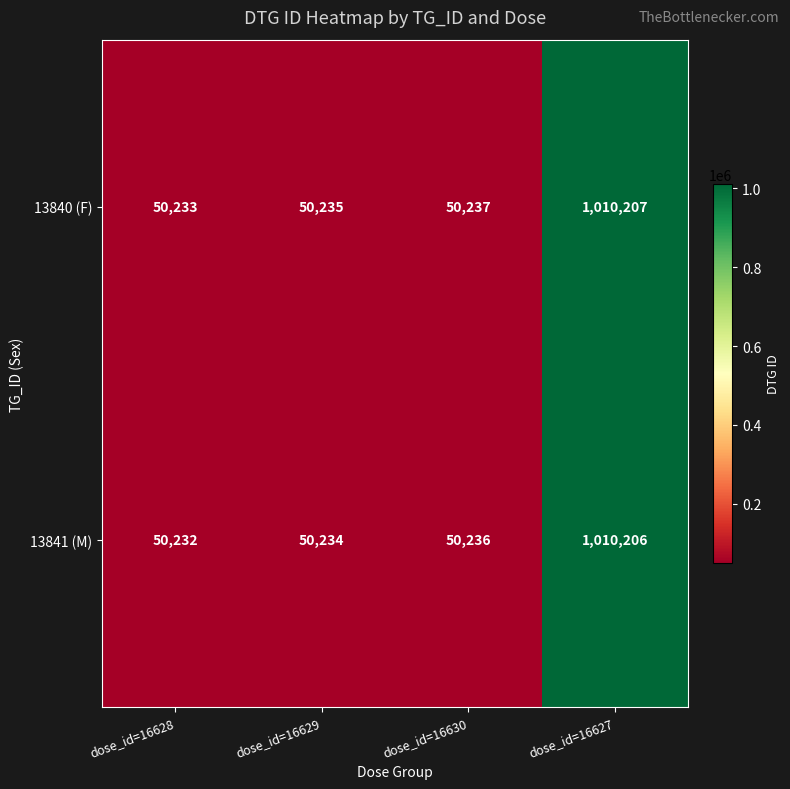

What is the difference between the second highest and minimum values in the 13840 (F) series?

4